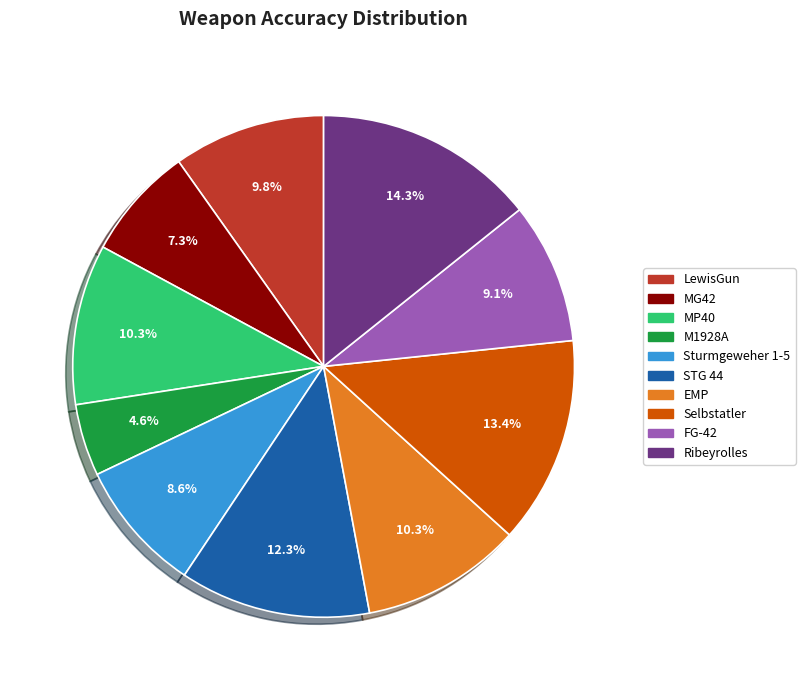

To the nearest percent, what is the combined percentage of Selbstatler and Sturmgeweher 1-5?

22%